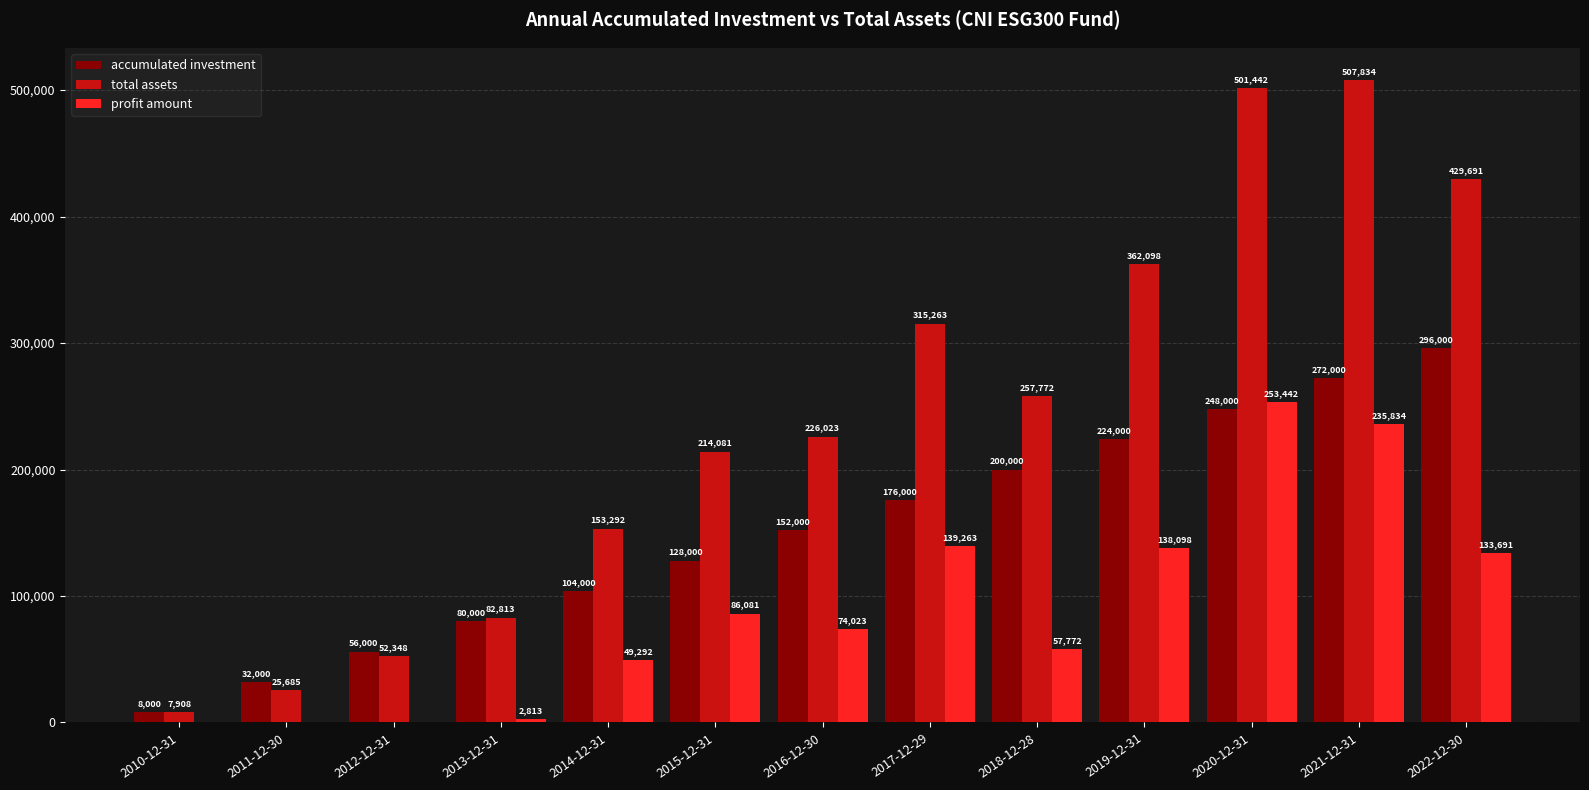

At which category does the chart reach its peak across all series?

2021-12-31